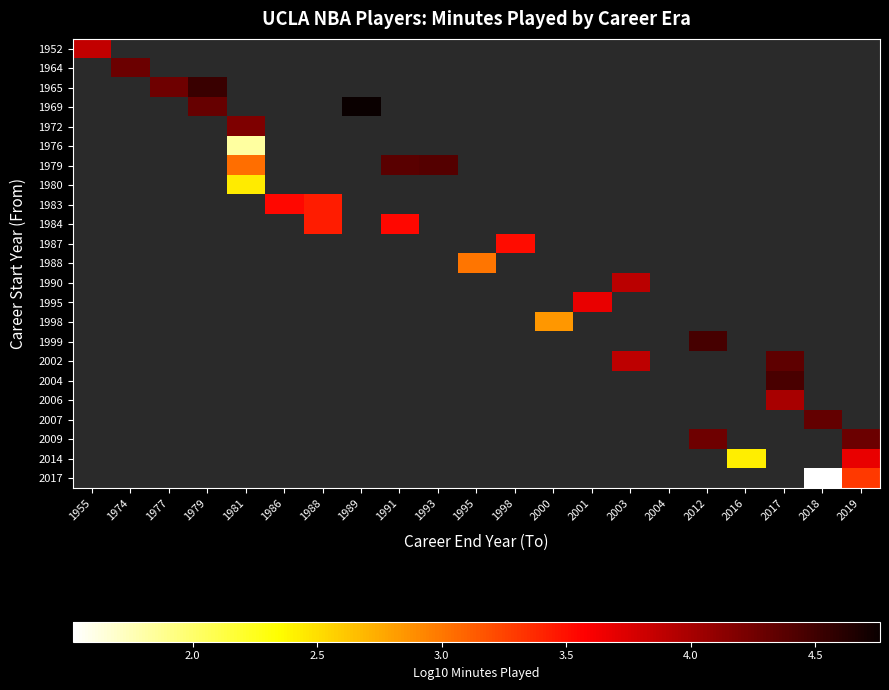

Count the number of data series in this chart.

23